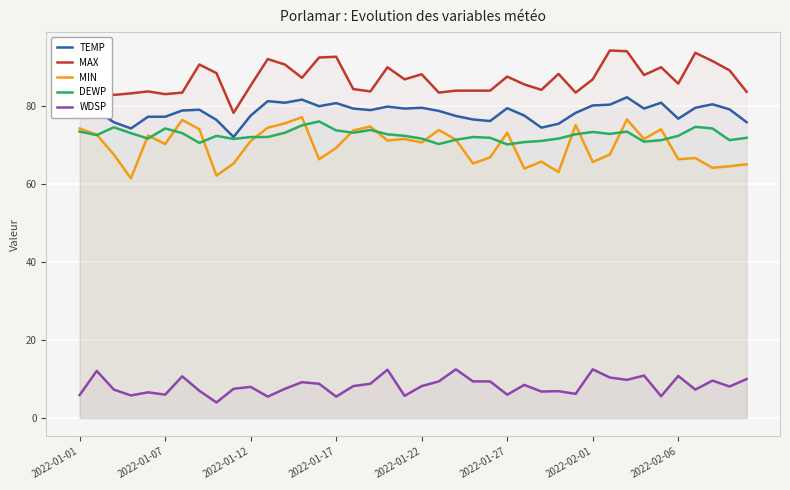

What is the minimum value shown in the chart?

4.0